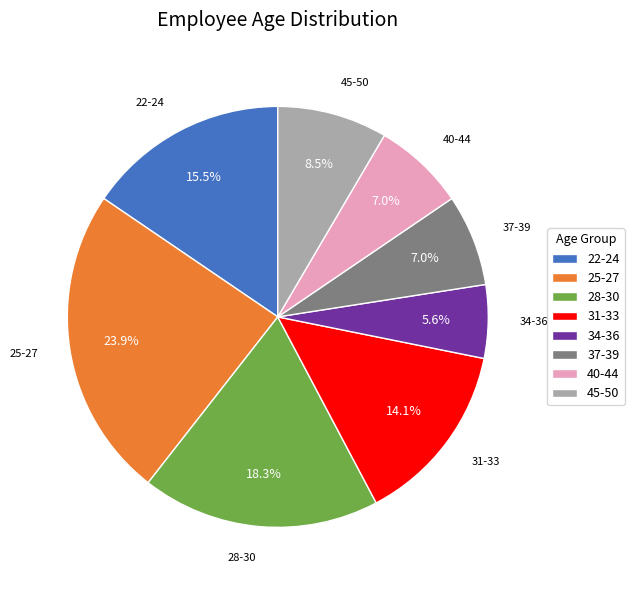

Count the number of slices in the pie.

8